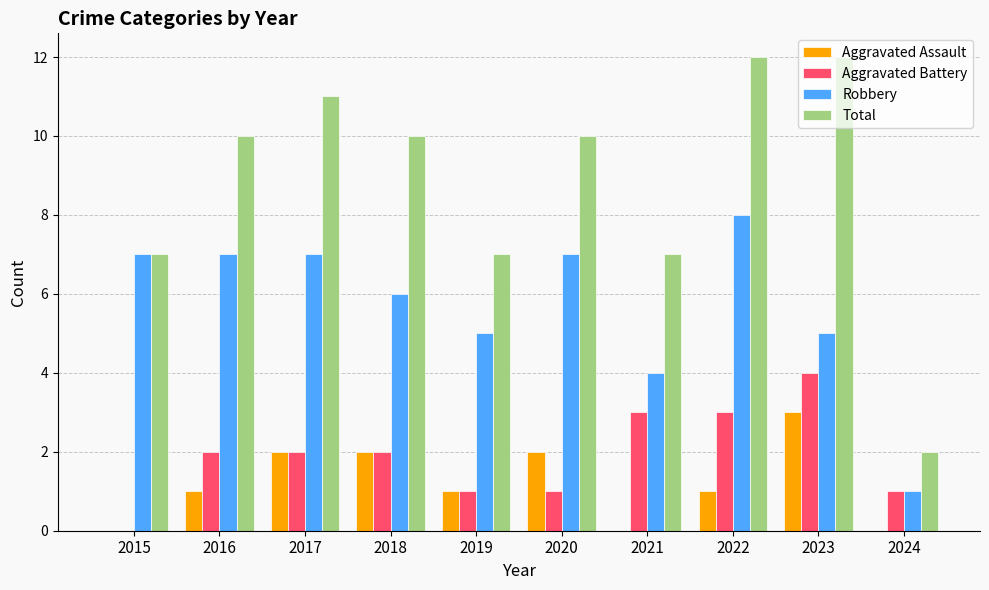

True or false: Aggravated Battery has a value of 2 at 2022.

False